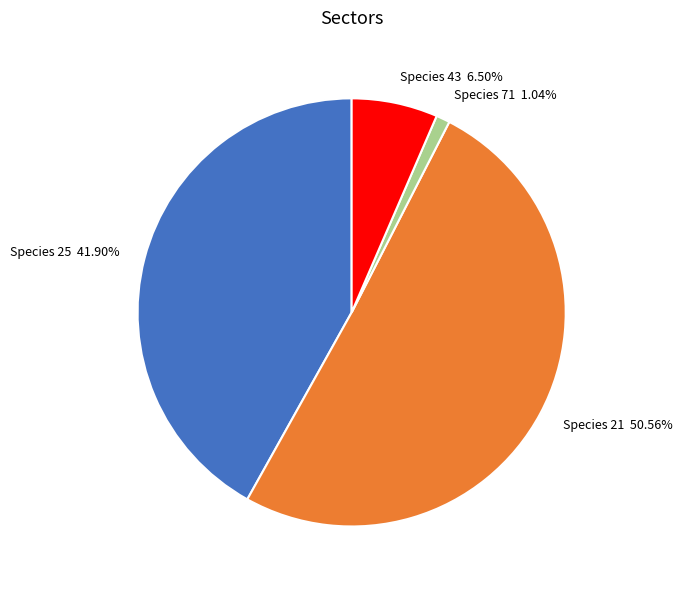

Is there a majority slice in this chart?

Yes